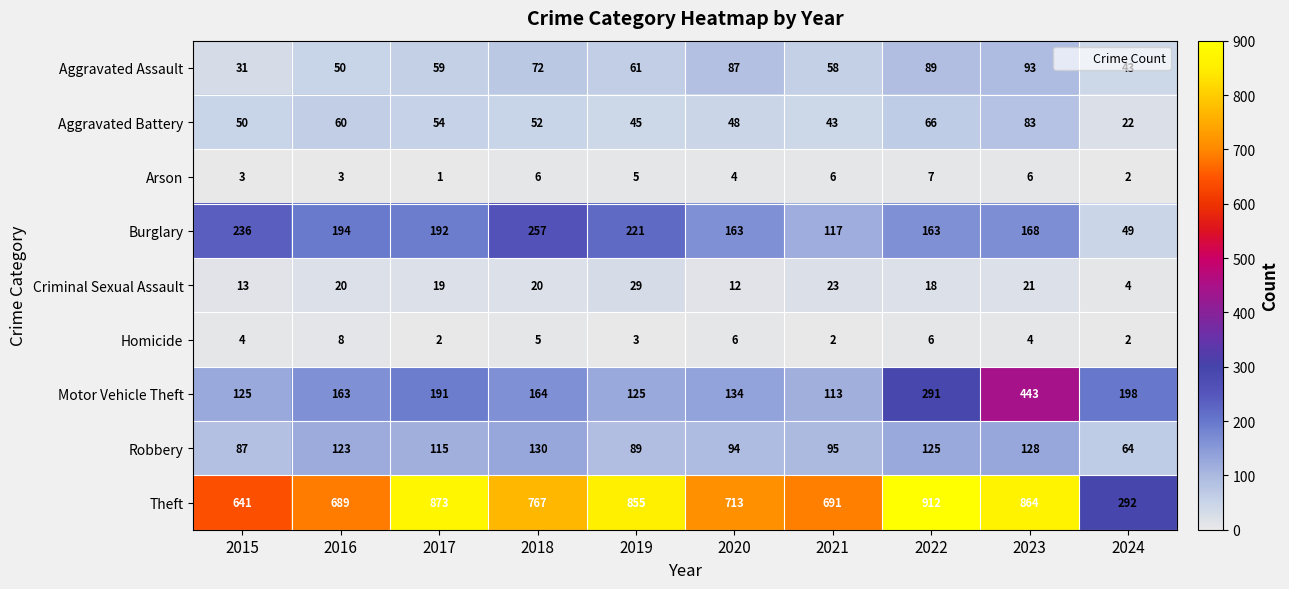

True or false: Robbery has a value of 130 at 2019.

False